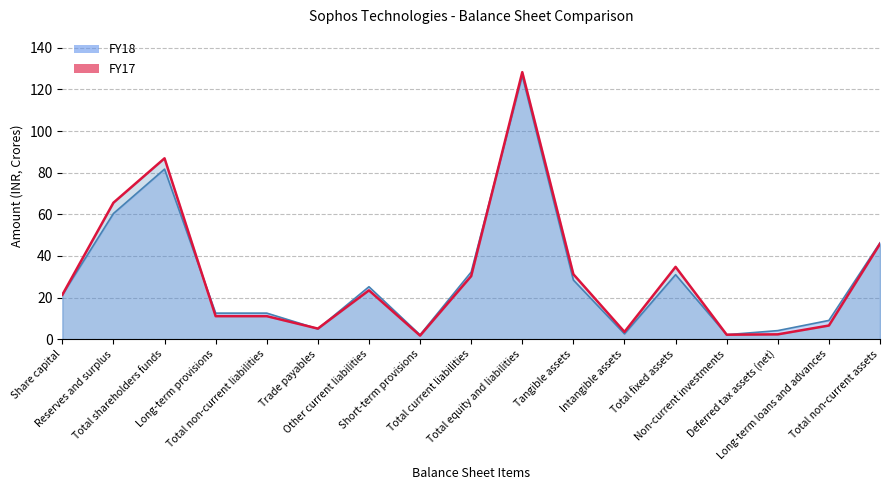

At which label does FY18 first exceed 21?

Share capital